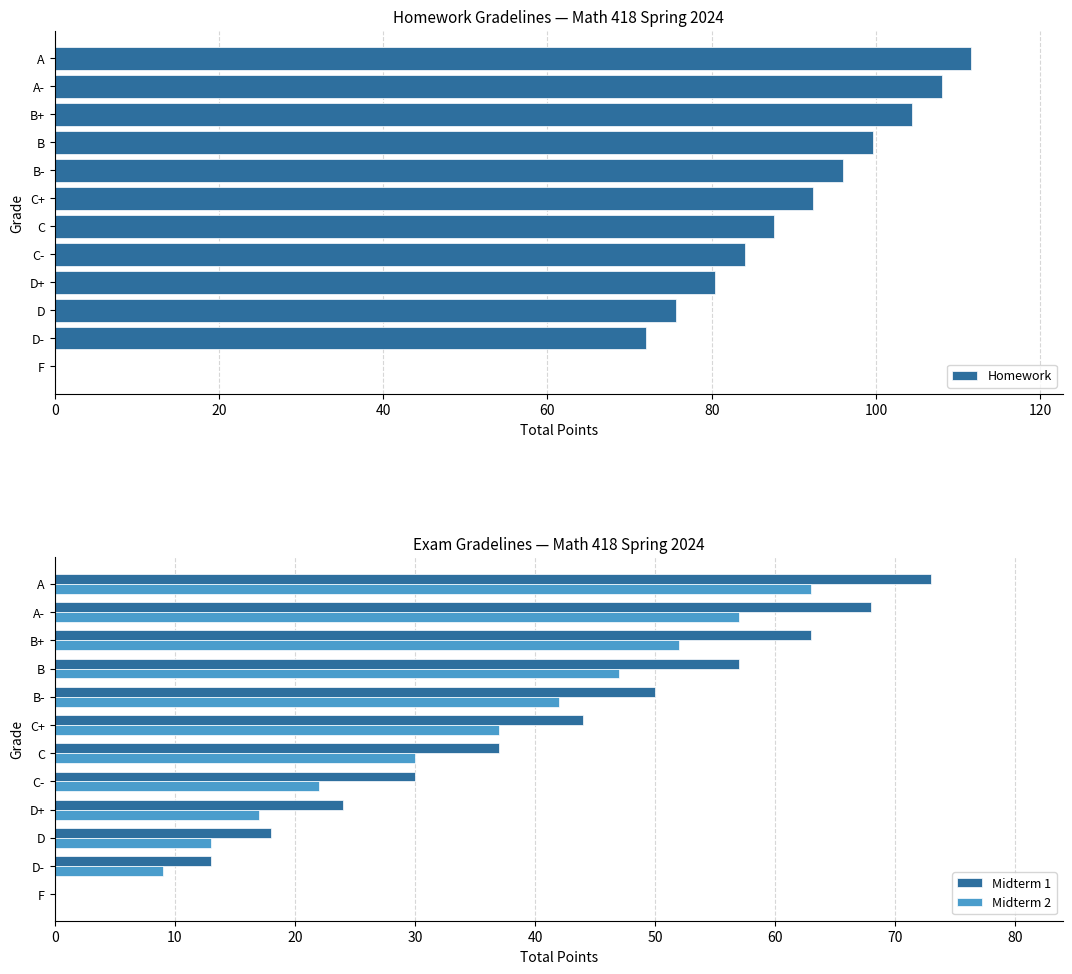

What is the difference between the second highest and minimum values in the Midterm 1 series?

68.0